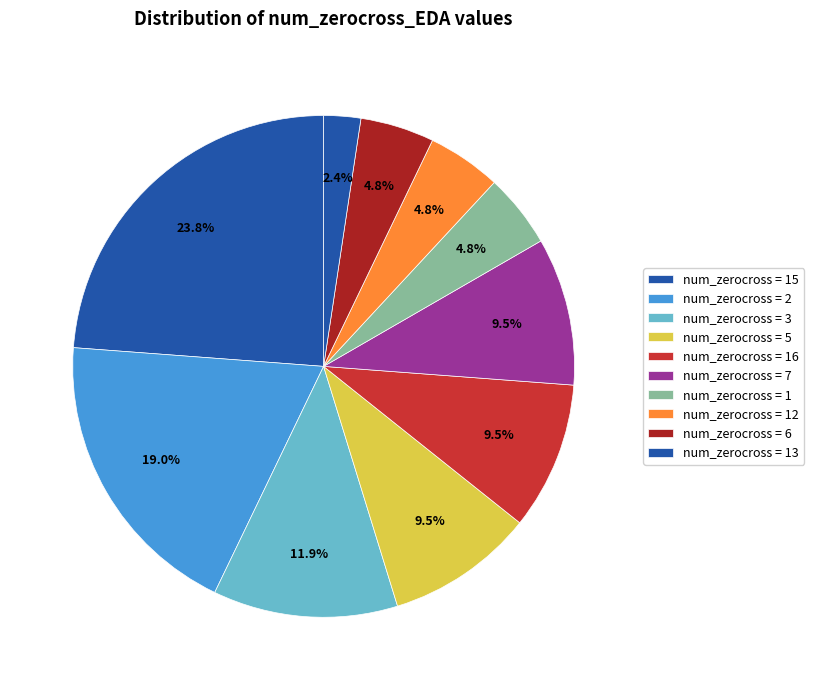

How many segments does this pie chart have?

10